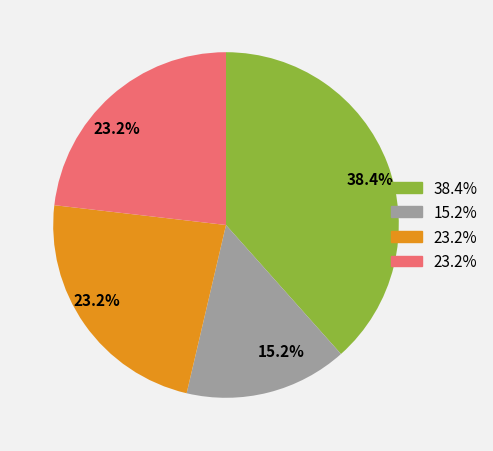

Does any single category account for the majority?

No